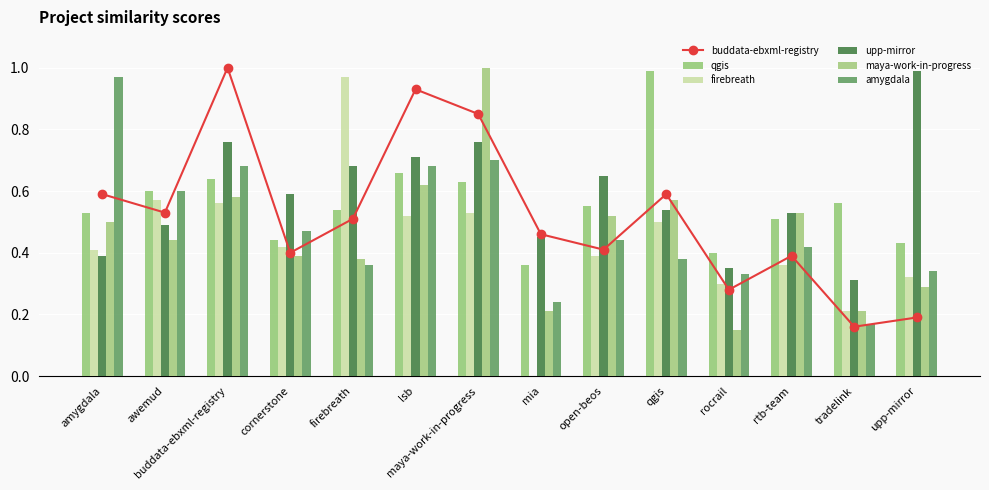

What are all the series names shown in the legend?

buddata-ebxml-registry, qgis, firebreath, upp-mirror, maya-work-in-progress, amygdala